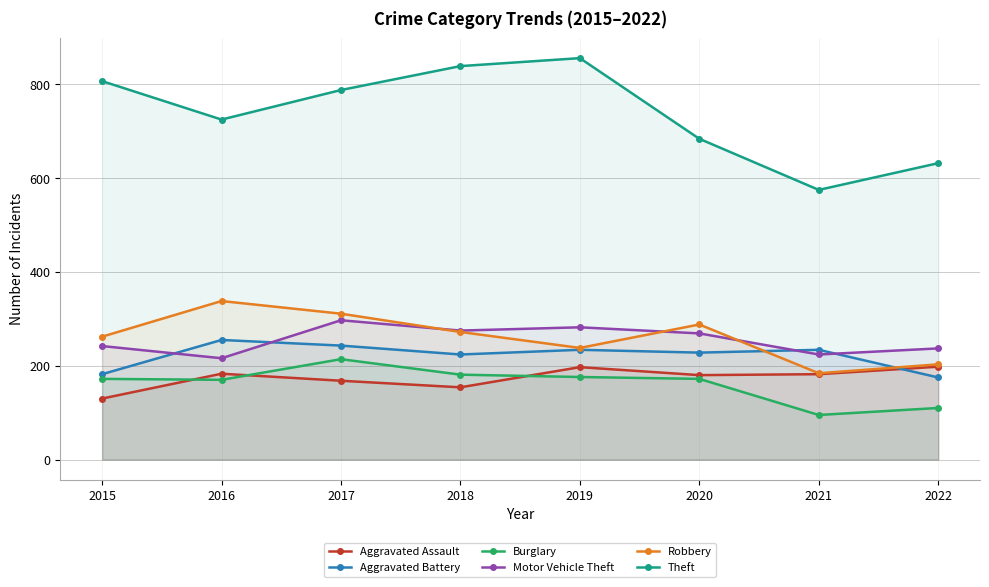

What is the sum of all Aggravated Battery values?

1775